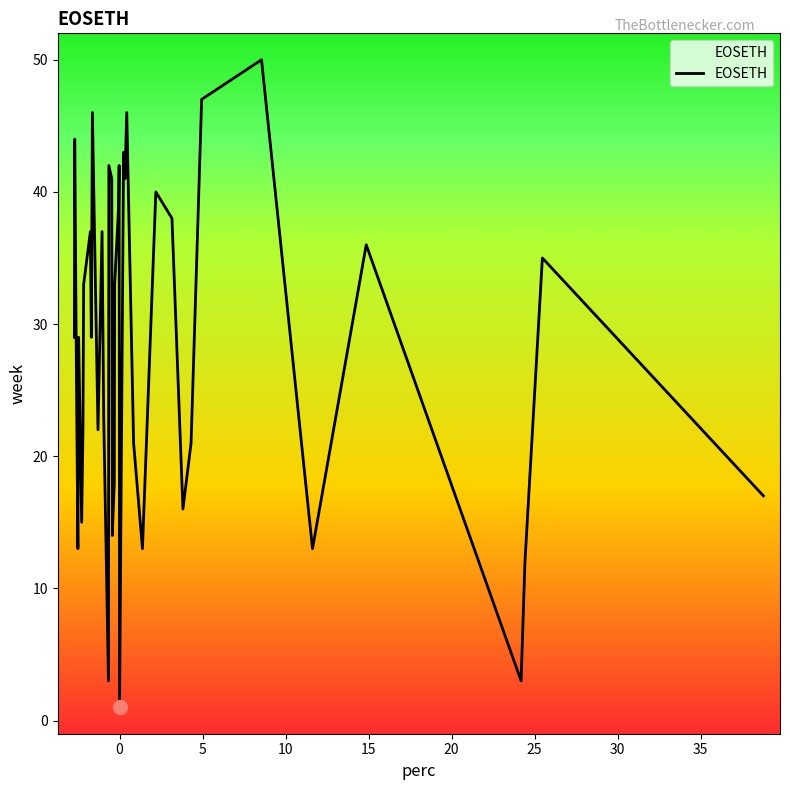

What is the label of the 5th point from the left?

15